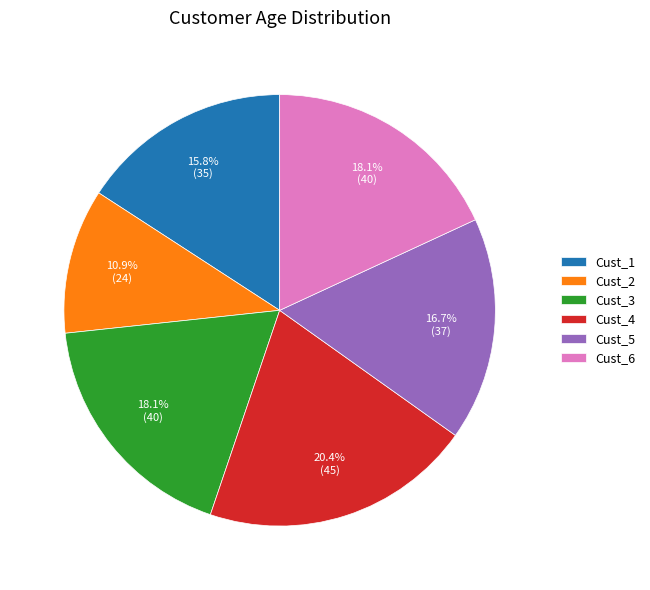

What percentage do Cust_1 and Cust_4 together represent?

36.2%